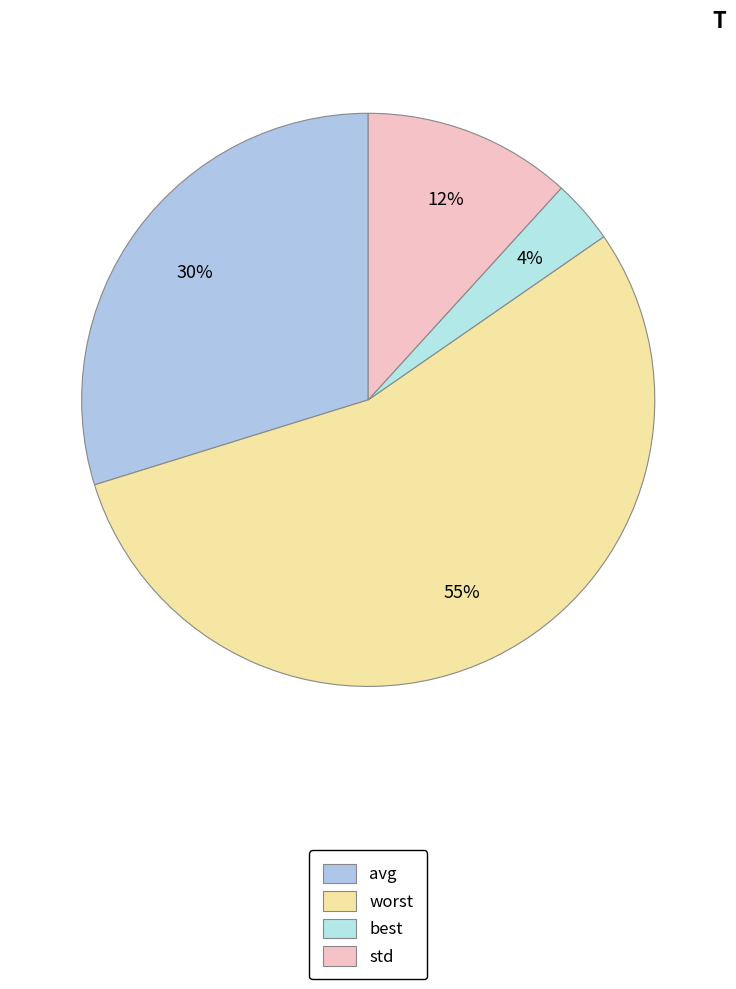

How many slices are in this pie chart?

4